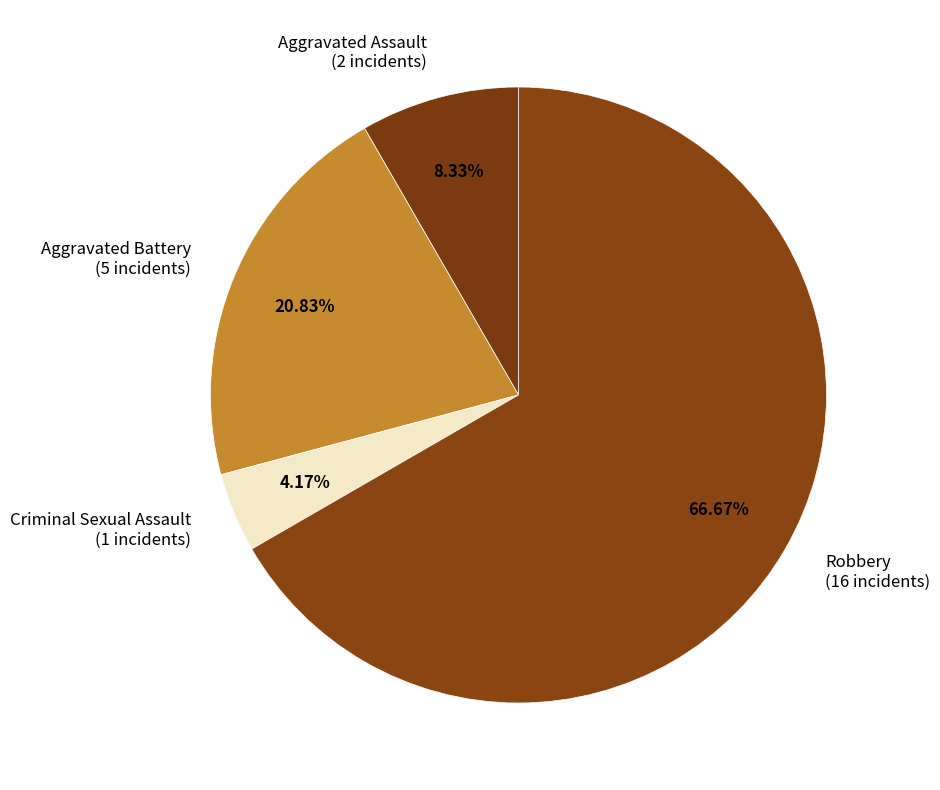

Count the number of slices in the pie.

4